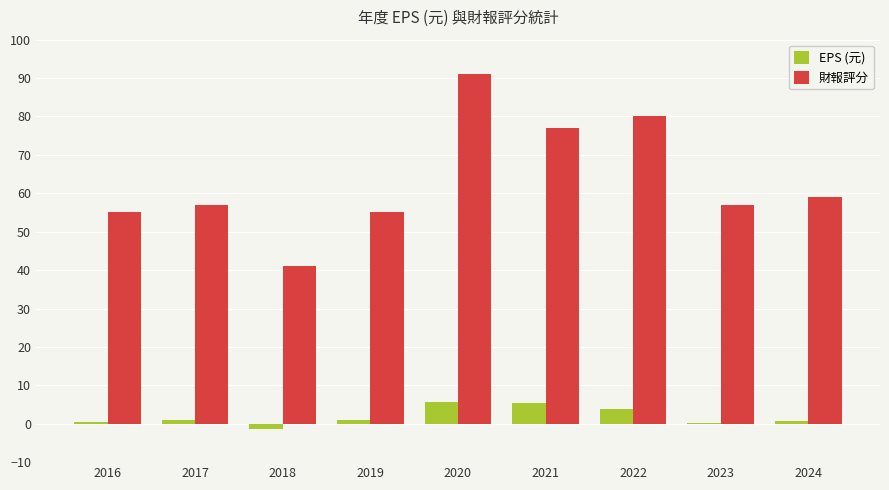

Is it true that EPS (元) equals 0.7 at 2024?

True